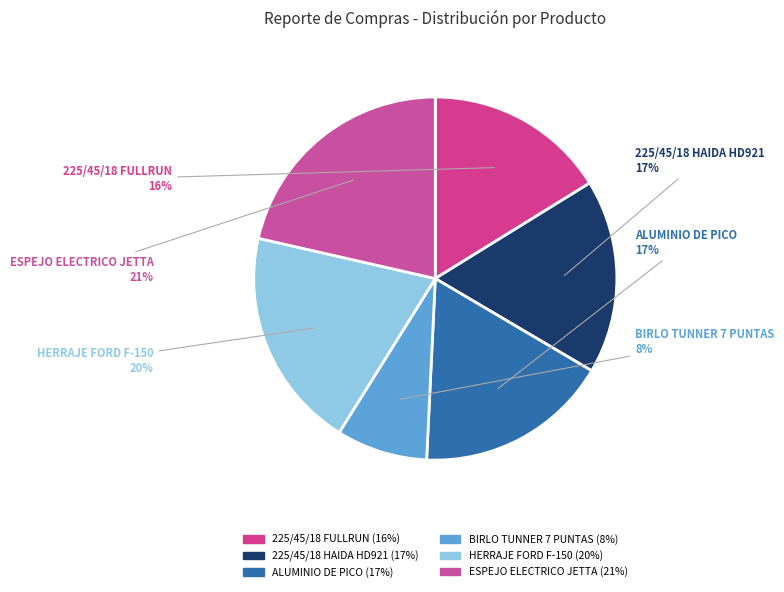

Approximately how many times larger is the value at 225/45/18 HAIDA HD921 compared to ALUMINIO DE PICO?

1.0